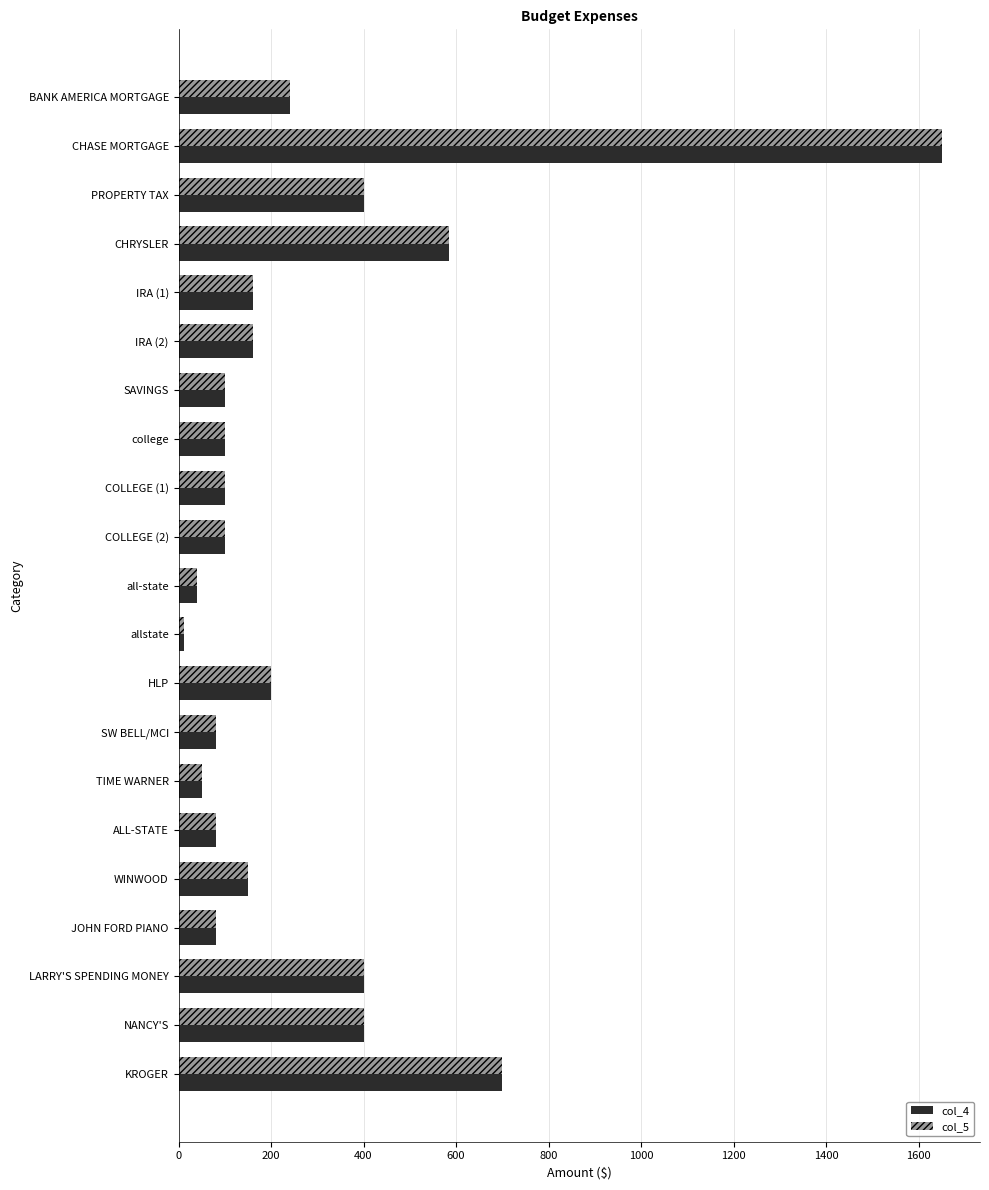

Is the value of col_5 at NANCY'S greater than the value of col_4 at IRA (2)?

Yes